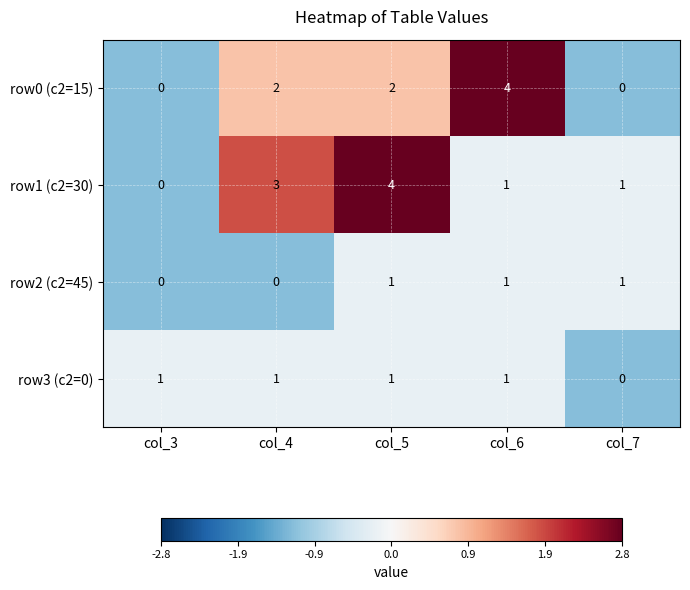

What is the sum of the row0 (c2=15) values at col_6 and col_3?

4